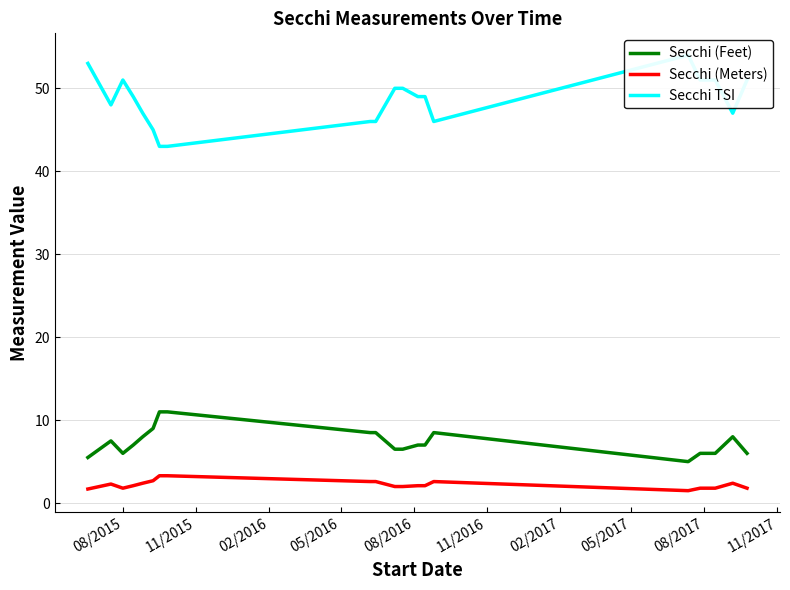

True or false: Secchi (Feet) has more than 2 points higher than both neighbors.

True